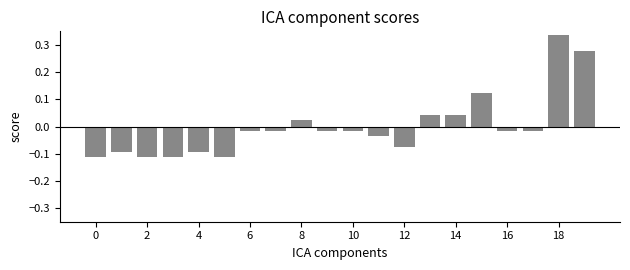

How many data points are above 0?

6